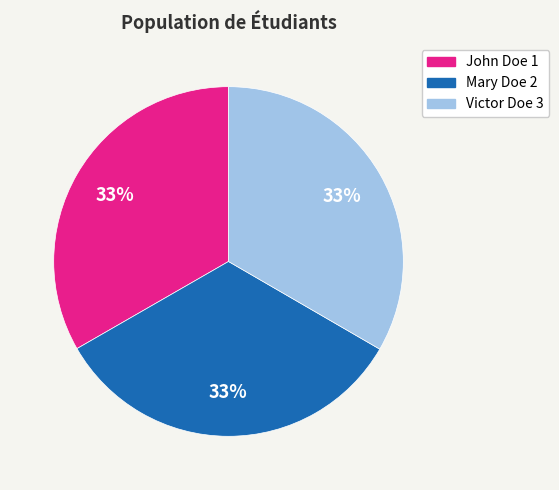

To the nearest percent, what percentage of the pie is Victor Doe 3?

33%